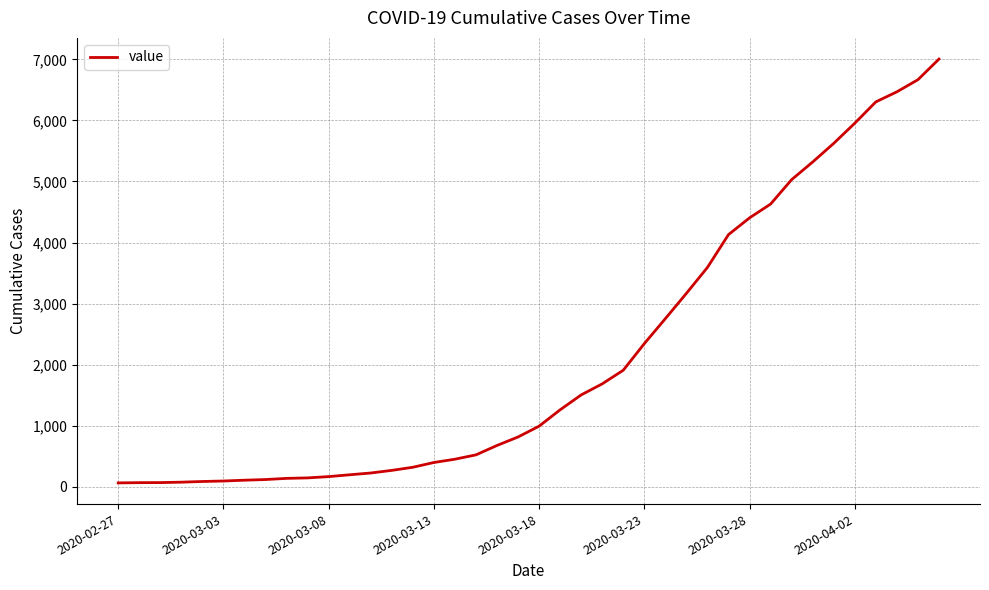

What is the maximum value shown in the chart?

7004